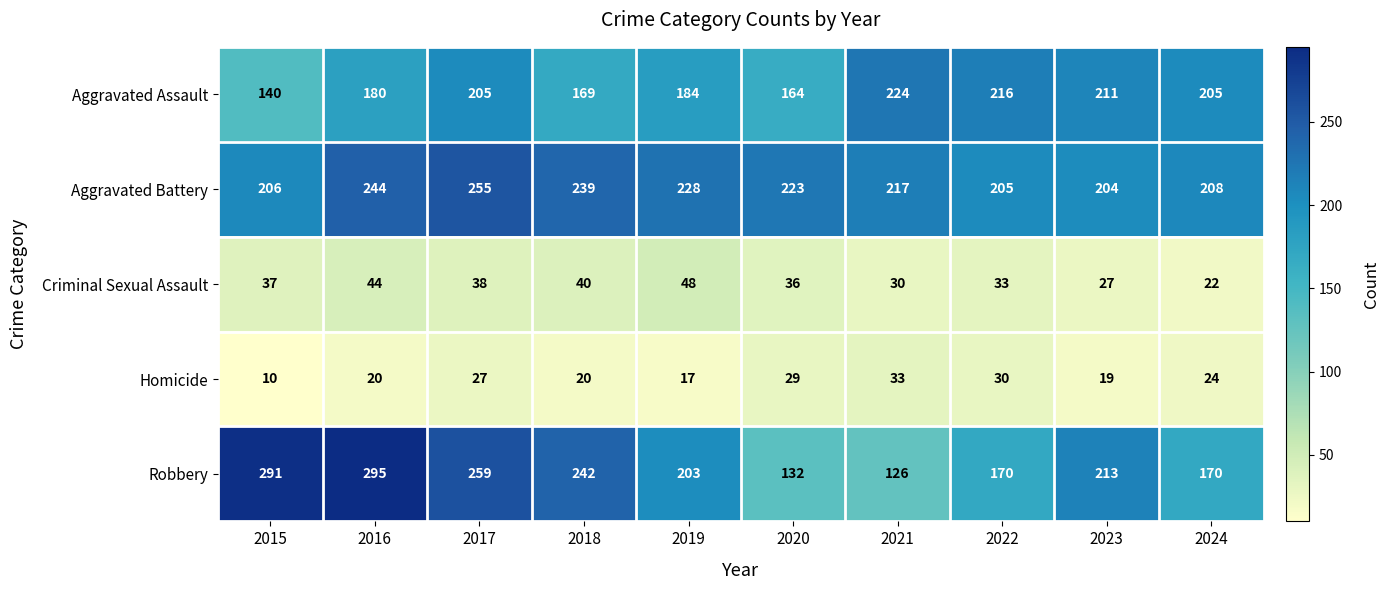

Is the value of Homicide at 2021 greater than the value of Robbery at 2023?

No